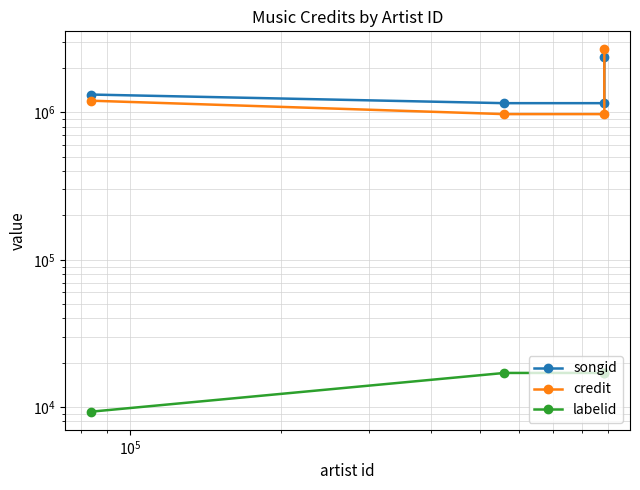

How many intersections are there between songid and credit?

1